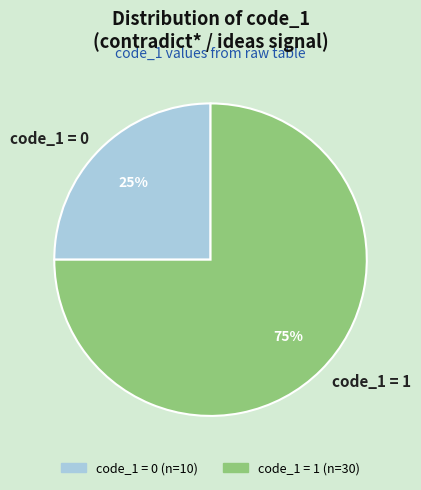

To the nearest percent, what portion does code_1 = 1 represent?

75%